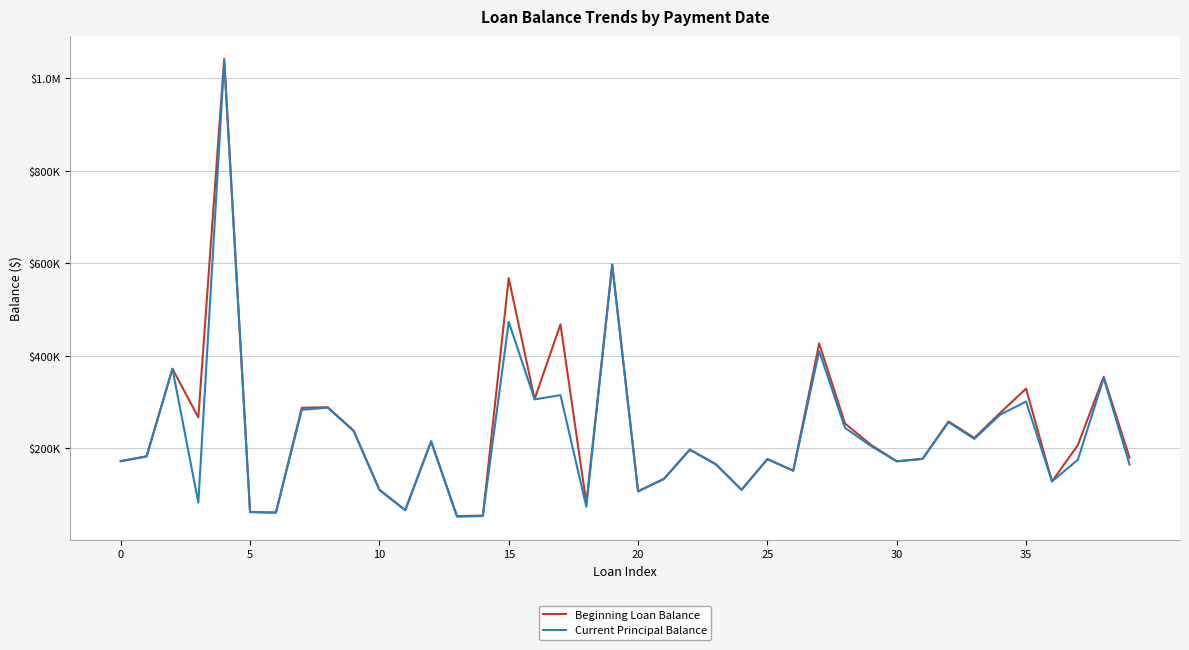

Is this an area chart (filled region under the line)?

No